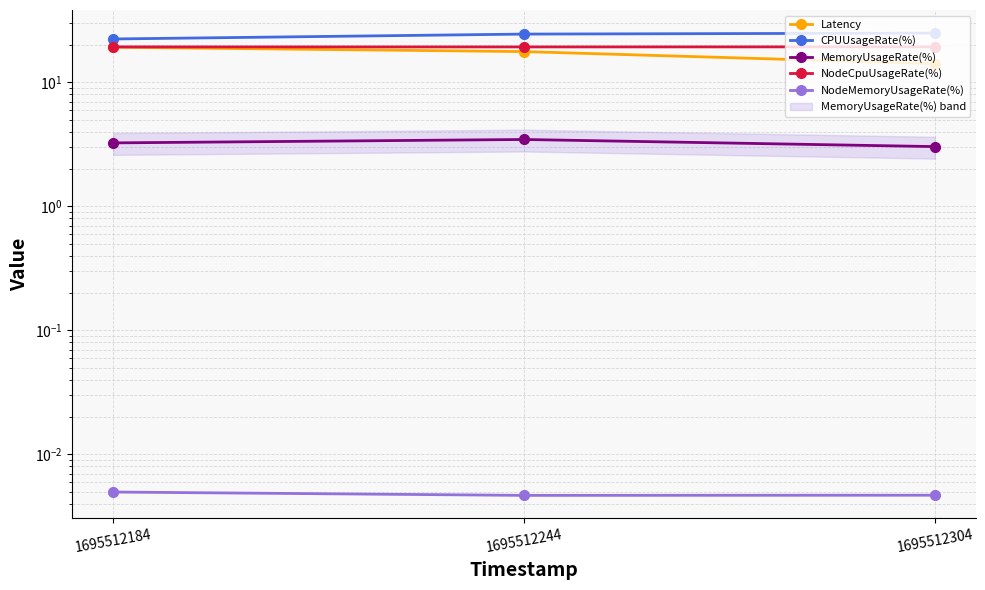

True or false: MemoryUsageRate(%) has a value of 0.8 at 1695512304.

False